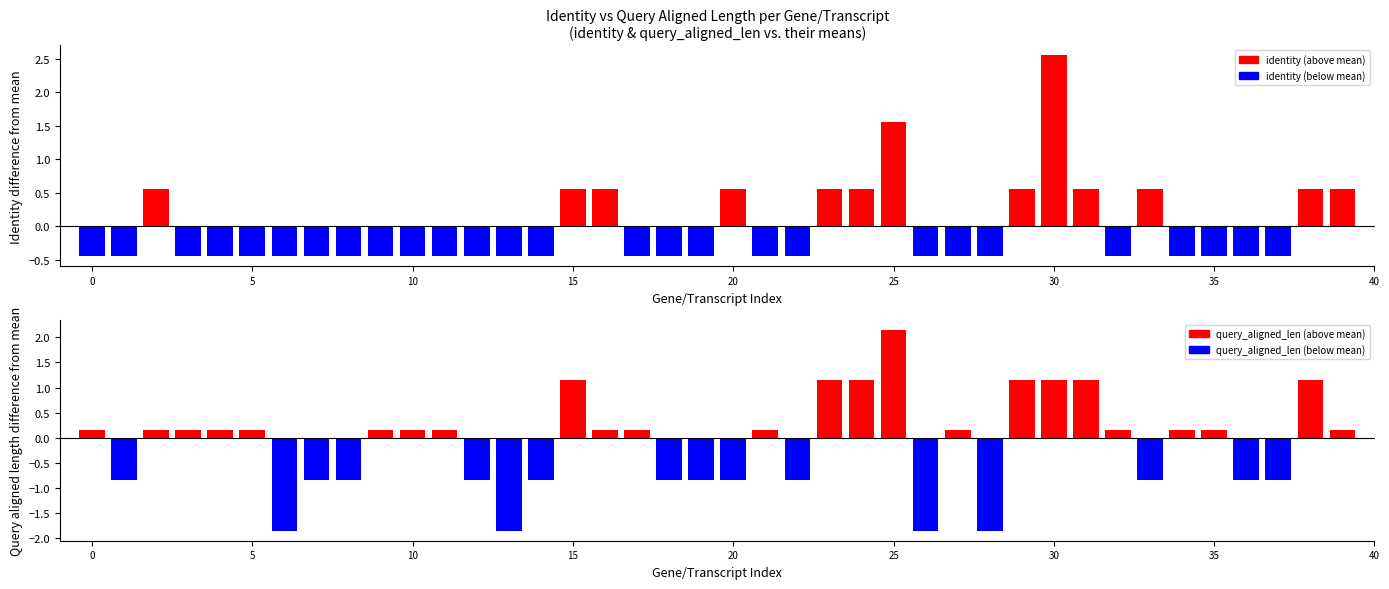

Does the chart contain any negative values?

Yes